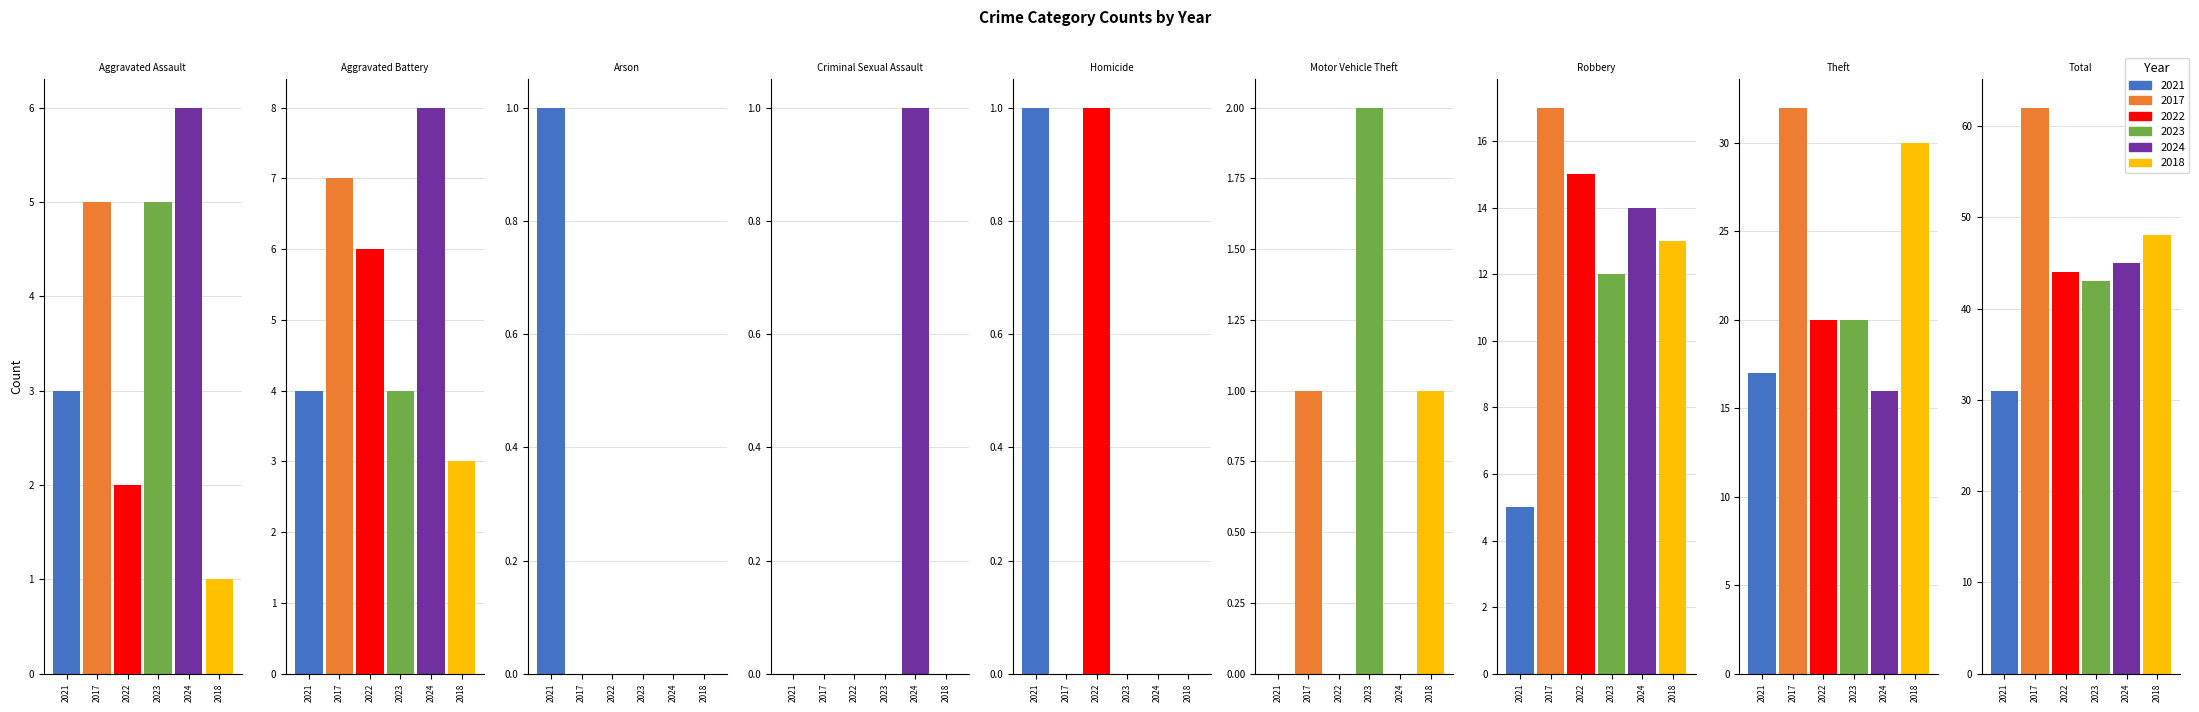

Between Motor Vehicle Theft and Total, which series saw the biggest shift?

2017